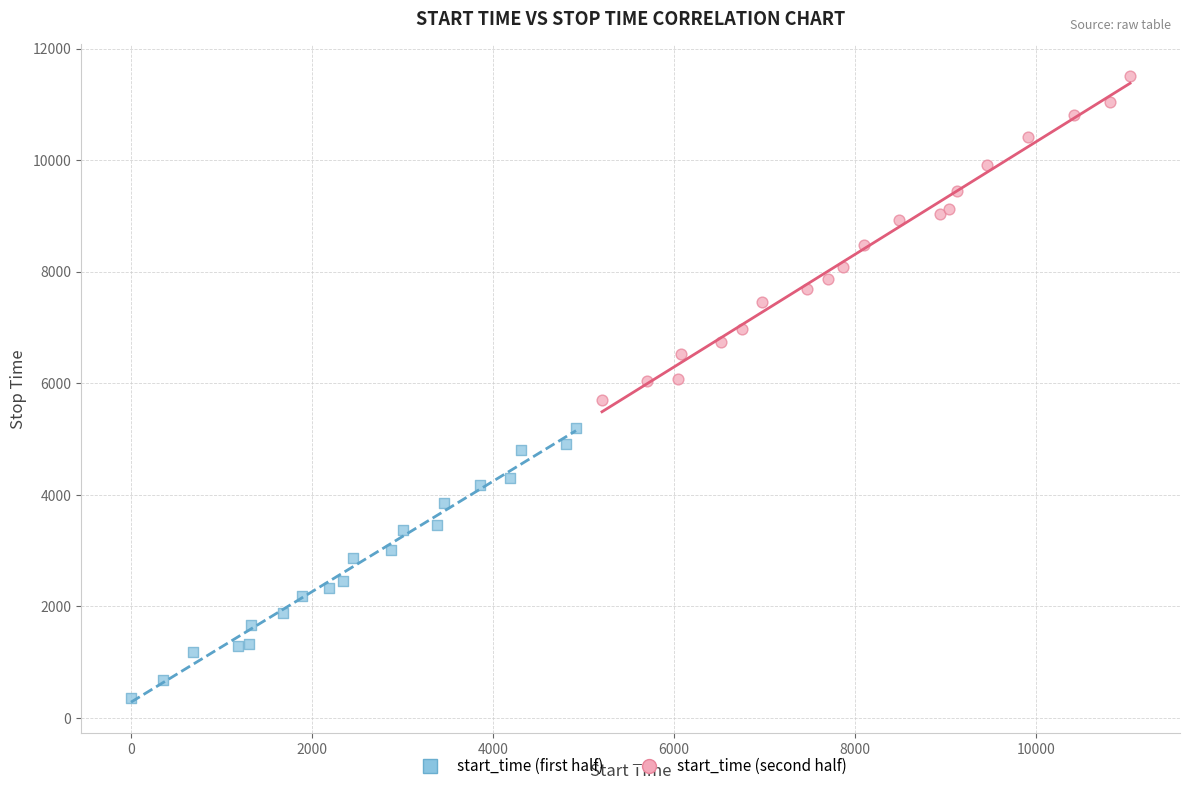

What are all the series names shown in the legend?

start_time (first half), start_time (second half)